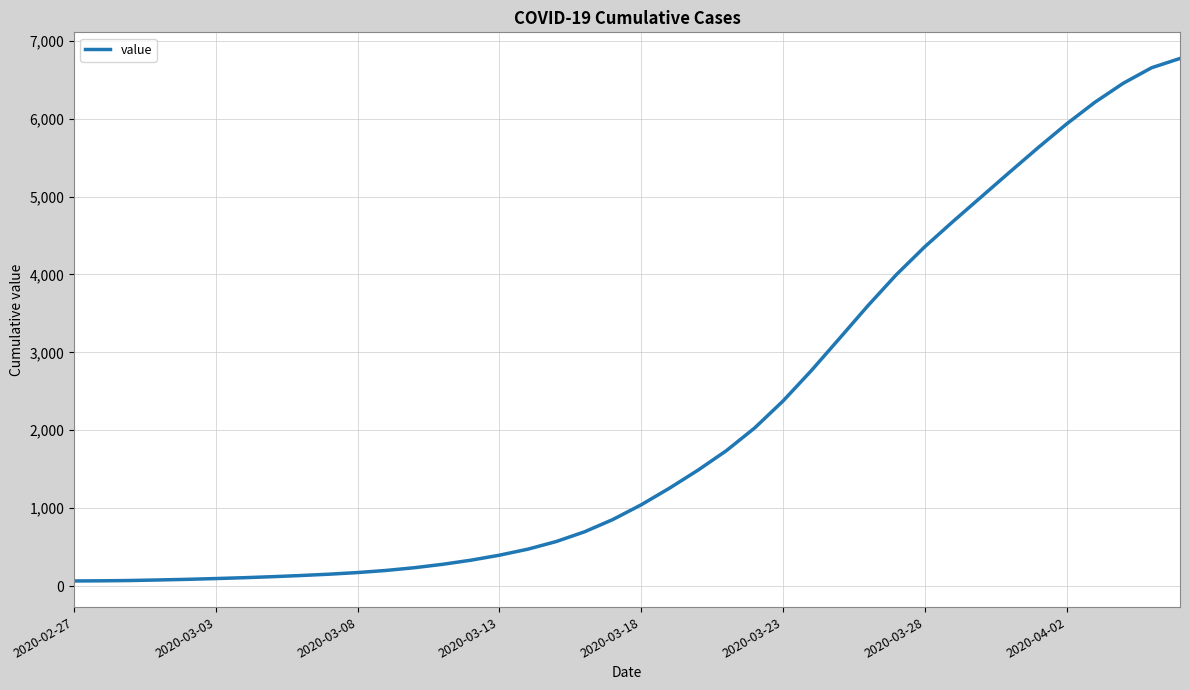

What is the difference between the maximum and minimum values?

6707